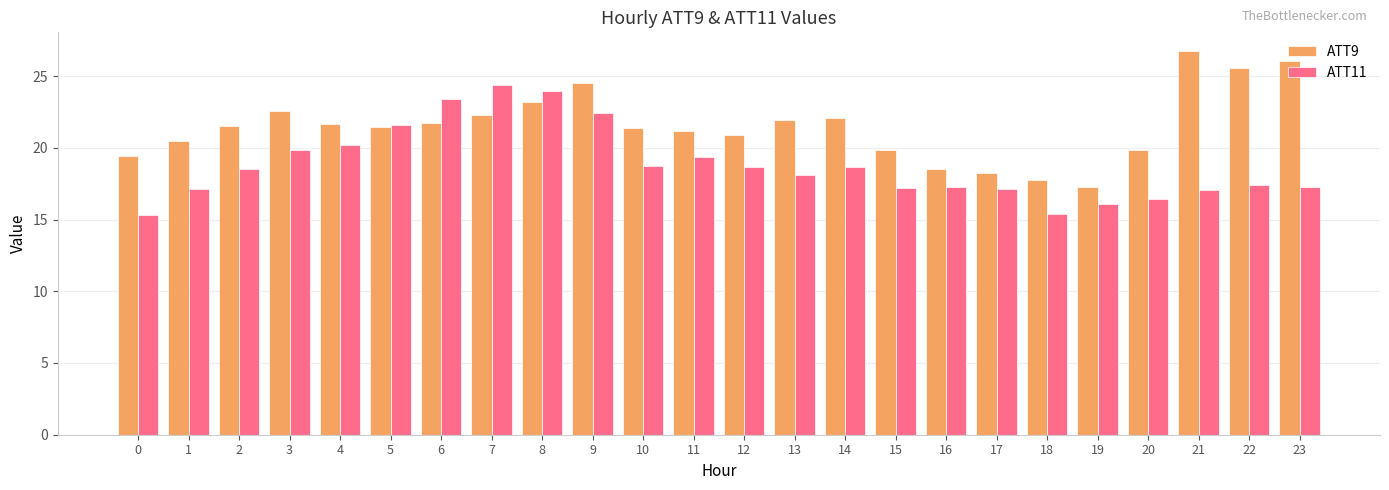

What is the total value across all series at 13?

40.1